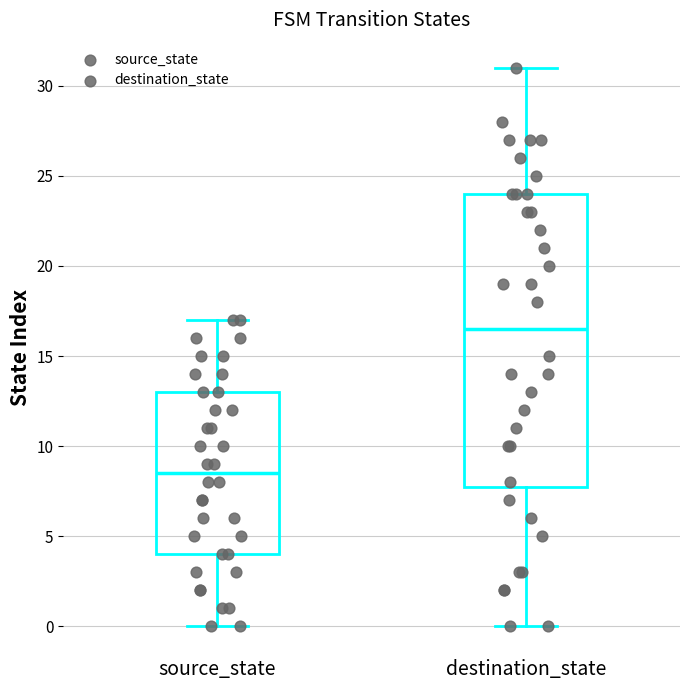

Reading left to right, read every box against the y-axis: the position of its median line, the range the box covers, and the ends of its whiskers. The values are not printed on the chart, so give them approximately, as read against the axis.

source_state: median 8.5, box 4.0 to 13.0, whiskers 0.0 to 17.0
destination_state: median 16.5, box 8.0 to 24.0, whiskers 0.0 to 31.0